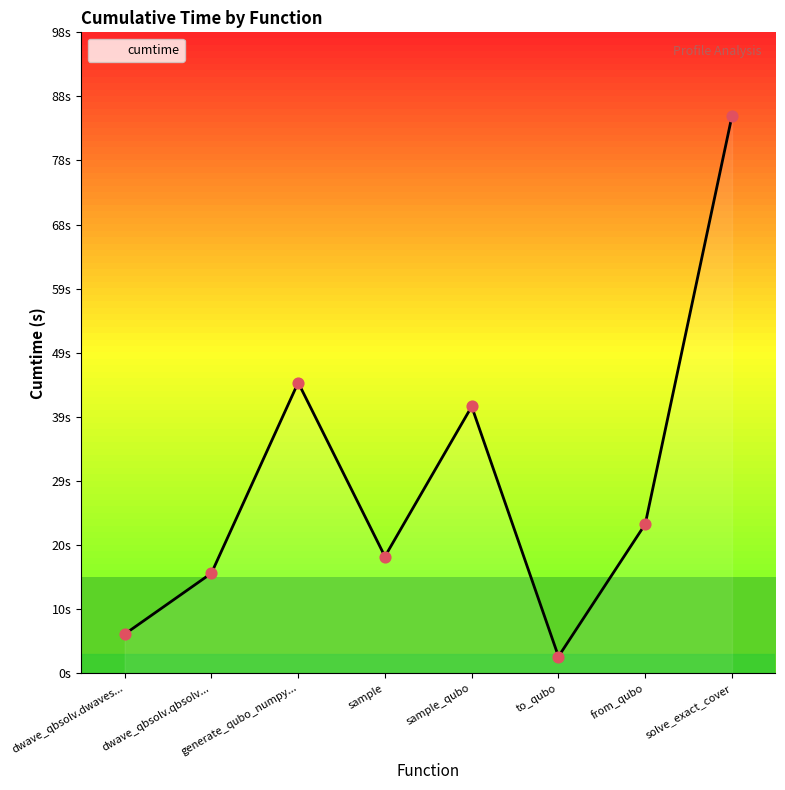

What is the change in value from sample to solve_exact_cover?

+67.1